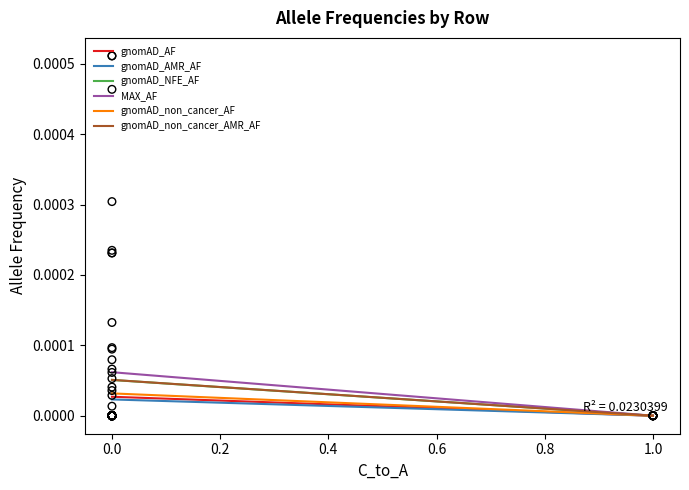

Which series has the widest spread of Y values?

gnomAD_NFE_AF